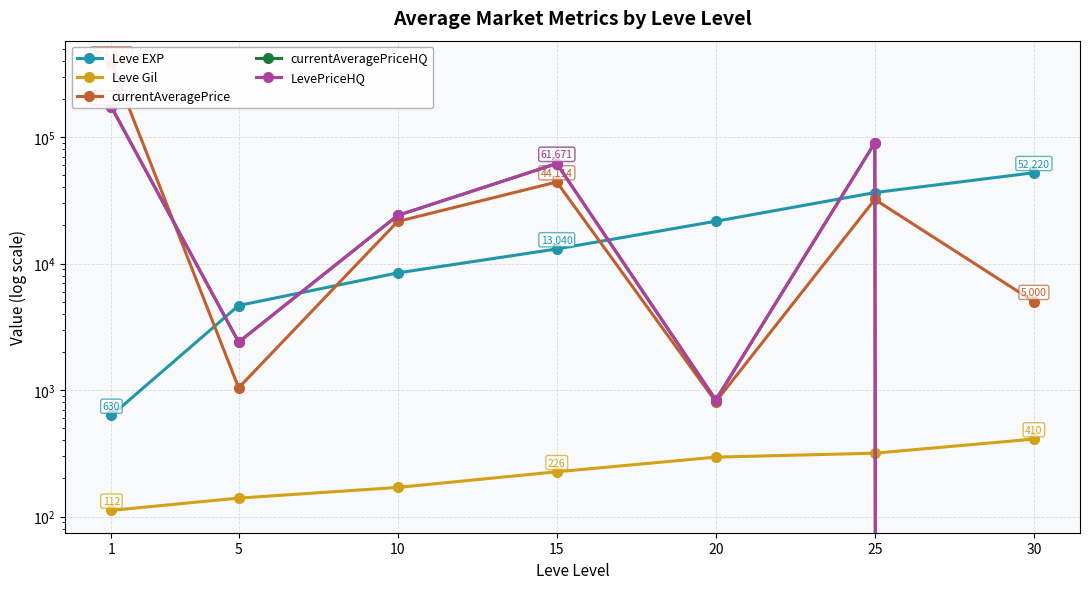

The currentAveragePriceHQ series shows 1274 at 20. True or false?

False